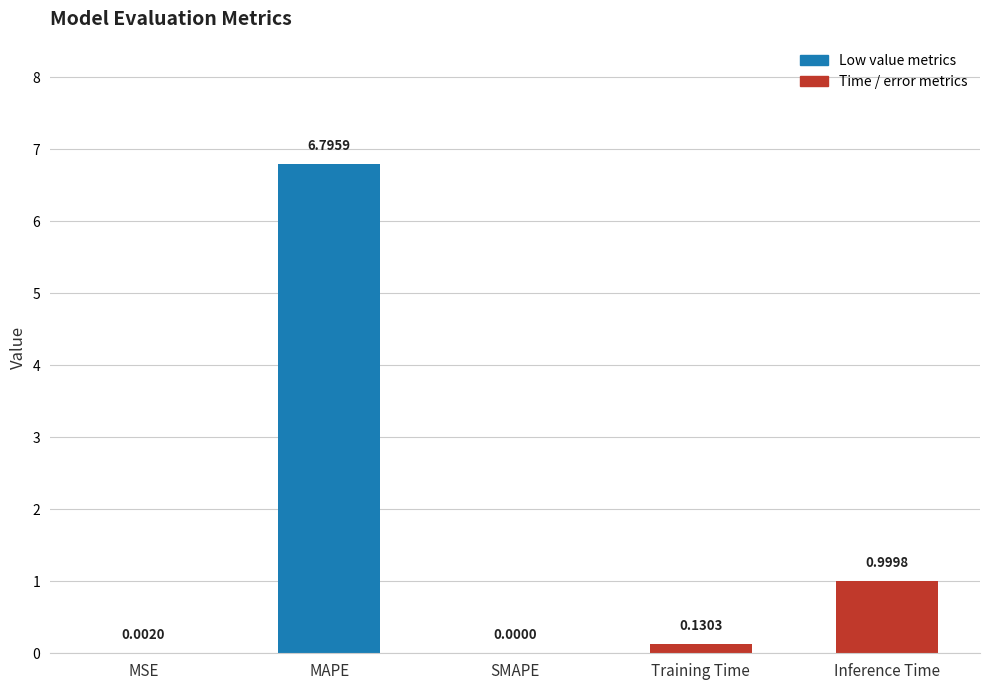

How many series are shown in this chart?

1